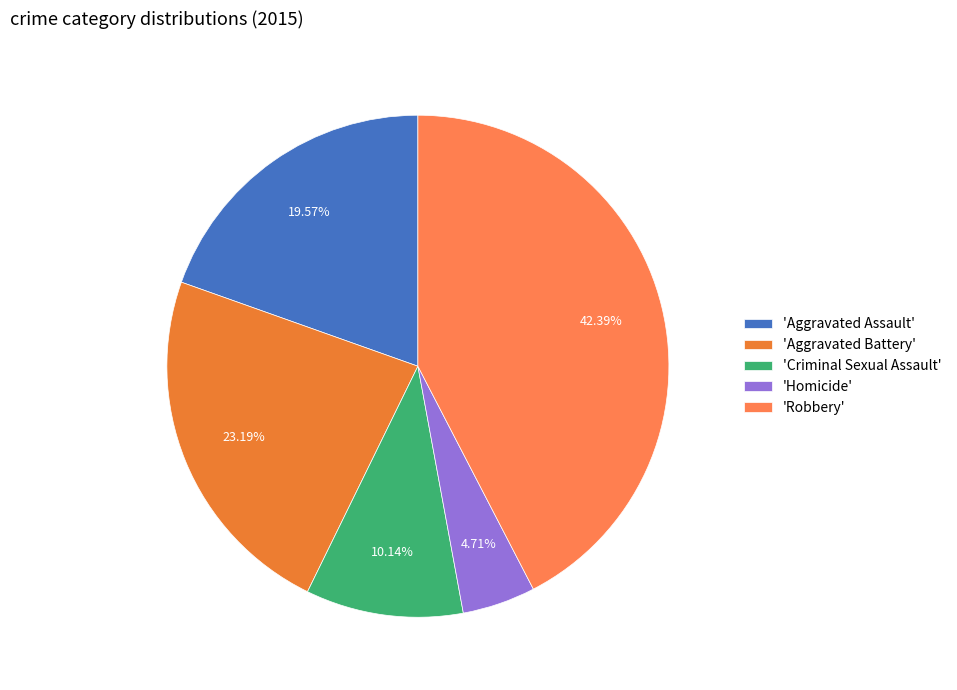

Which category has the smallest portion of the pie?

'Homicide'